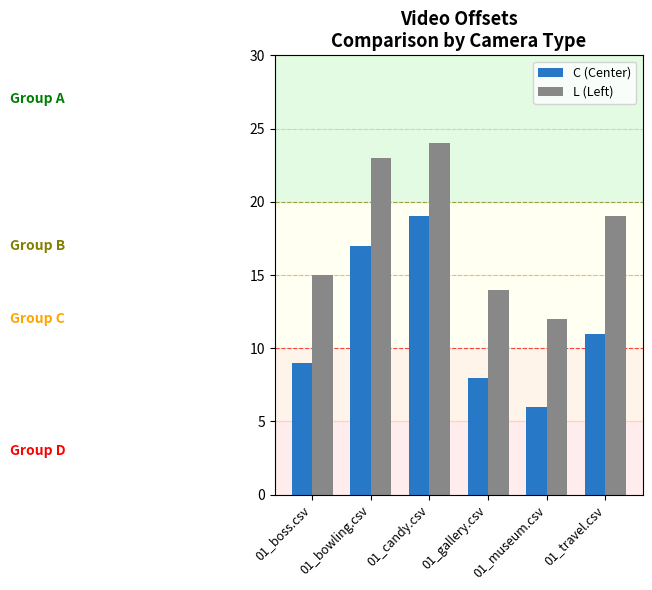

Where is C (Center) nearest to the value 12?

01_travel.csv